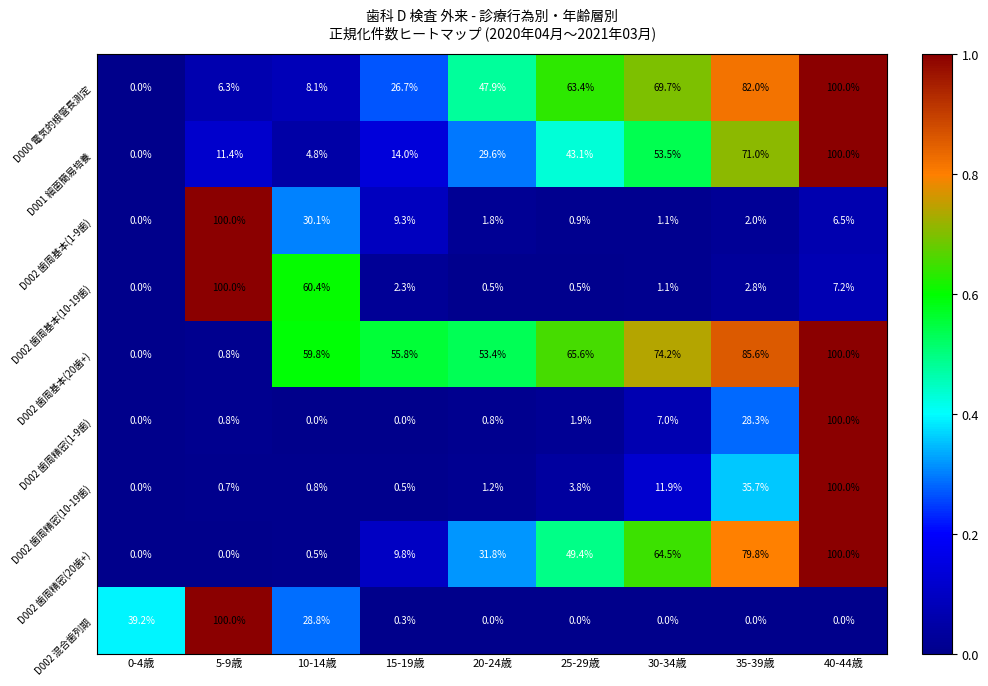

What is the maximum value shown in the chart?

100.0